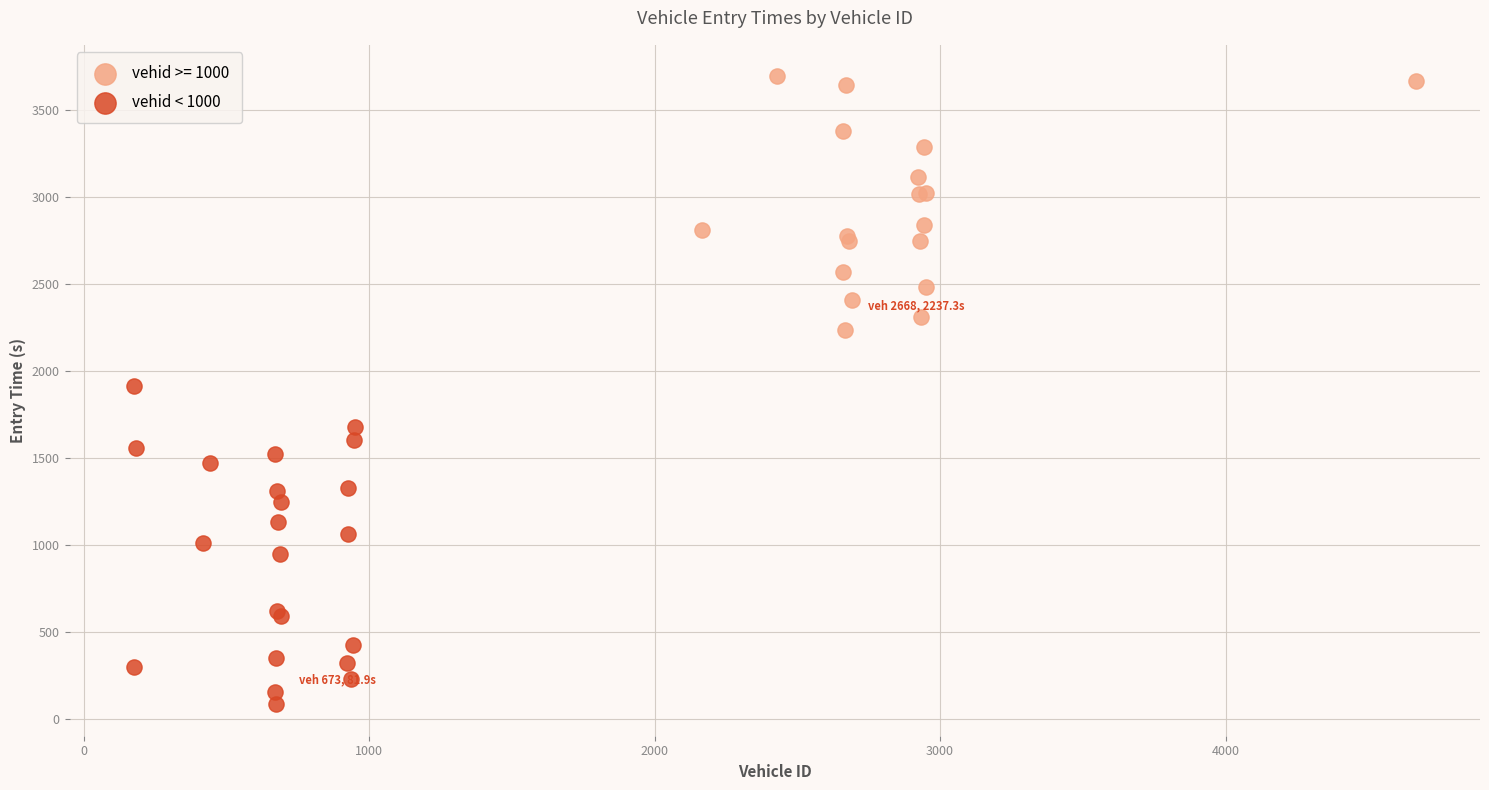

Which series contains the highest Y value?

vehid >= 1000